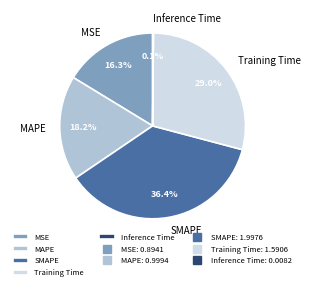

What percentage is NOT represented by MAPE?

81.8%